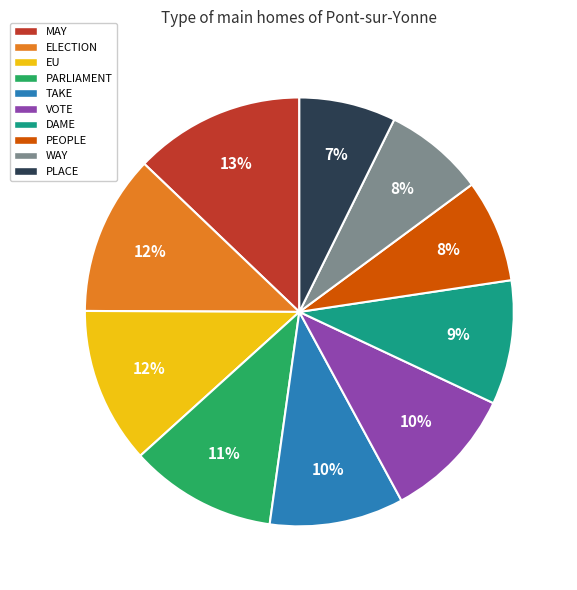

How many slices are in this pie chart?

10